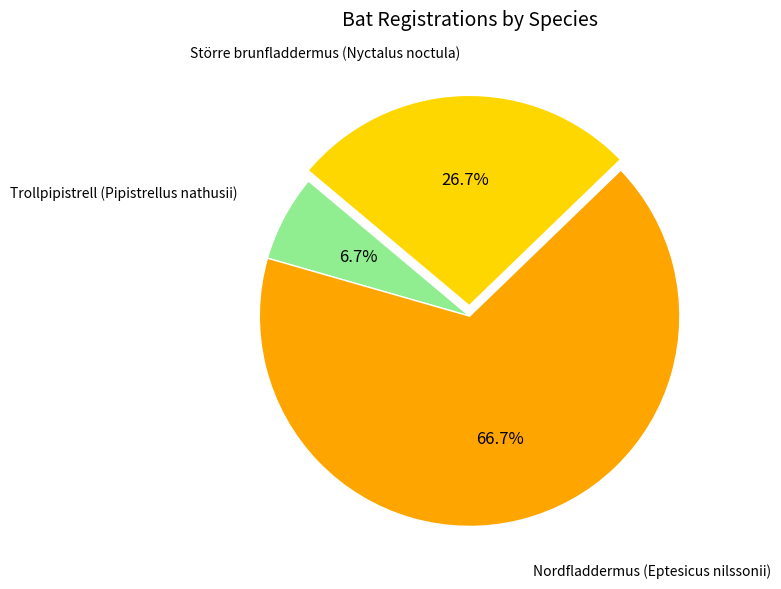

How many segments does this pie chart have?

3